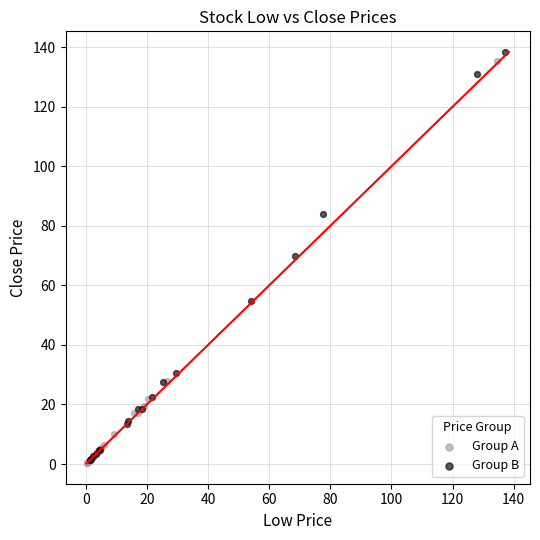

What are all the series names shown in the legend?

Group A, Group B